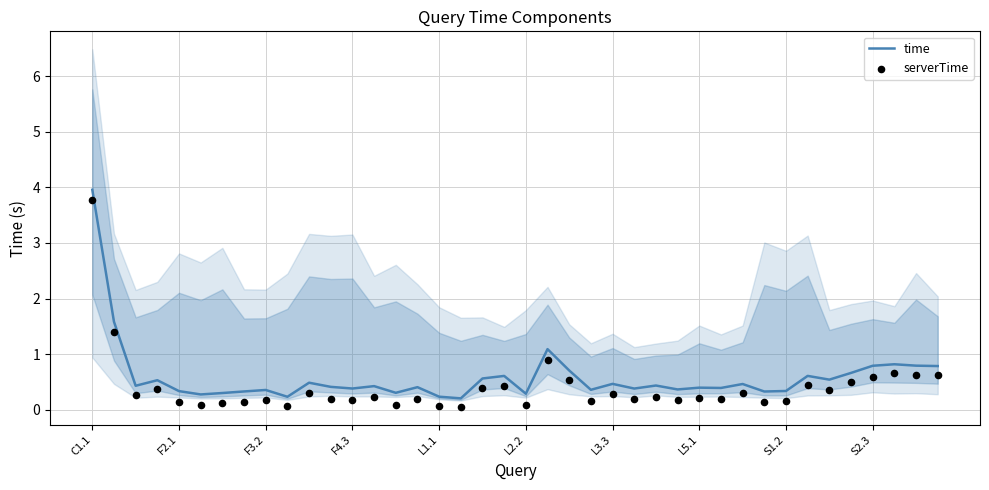

What are all the series names shown in the legend?

time, serverTime